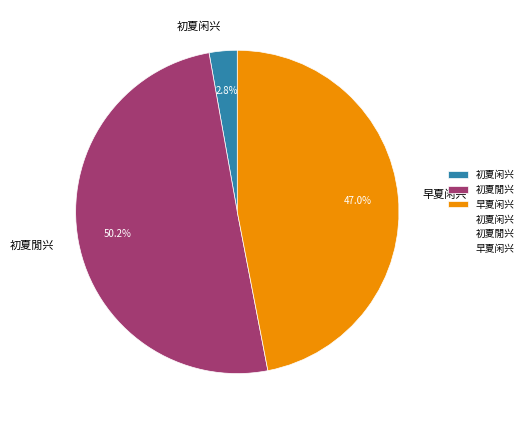

What is the total percentage of 初夏闲兴 and 早夏闲兴?

49.8%